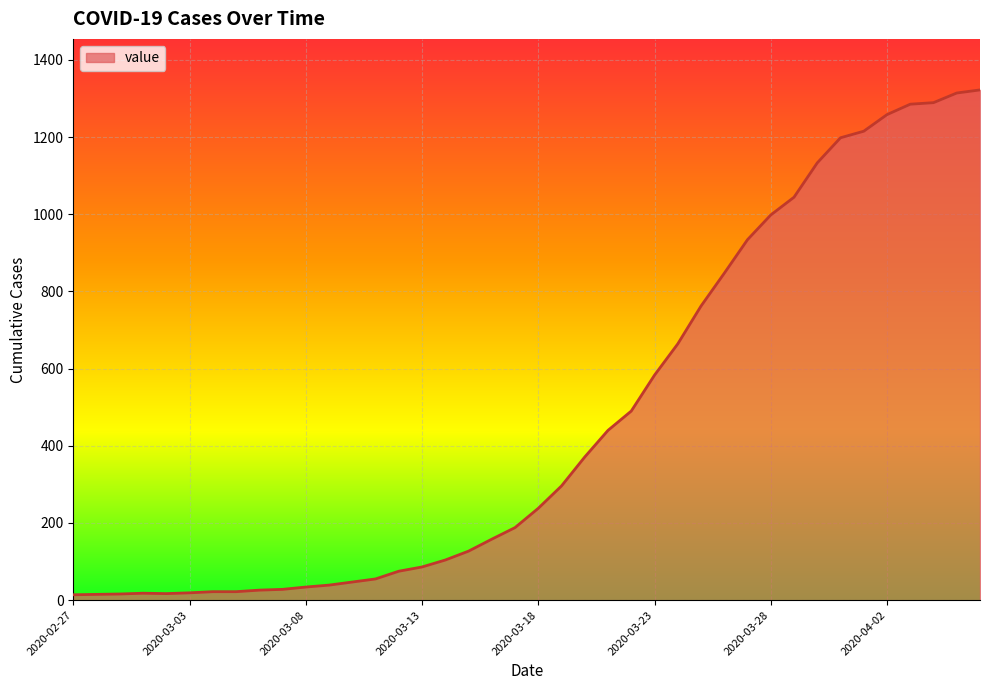

What is the difference between the second highest and second lowest values?

1299